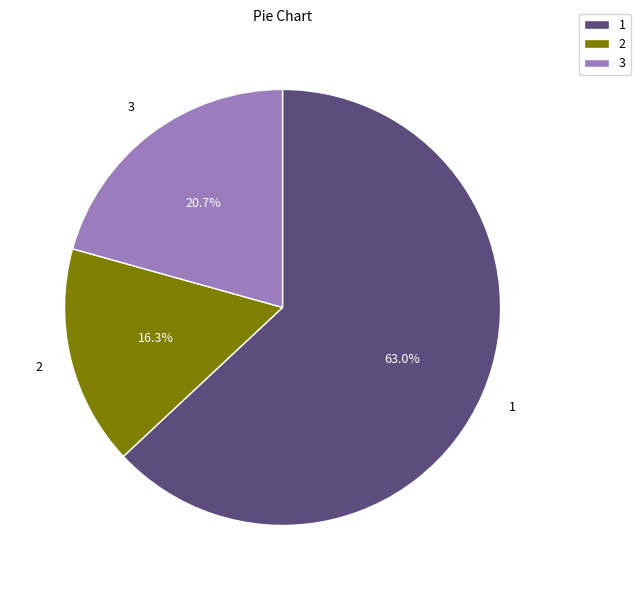

Which slice is the largest?

1